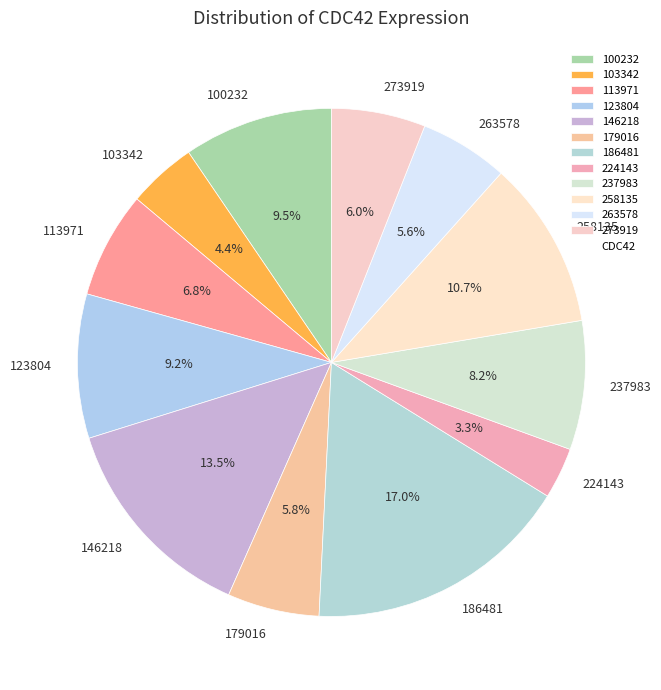

Is the sum of 113971 and 224143 greater than half?

No